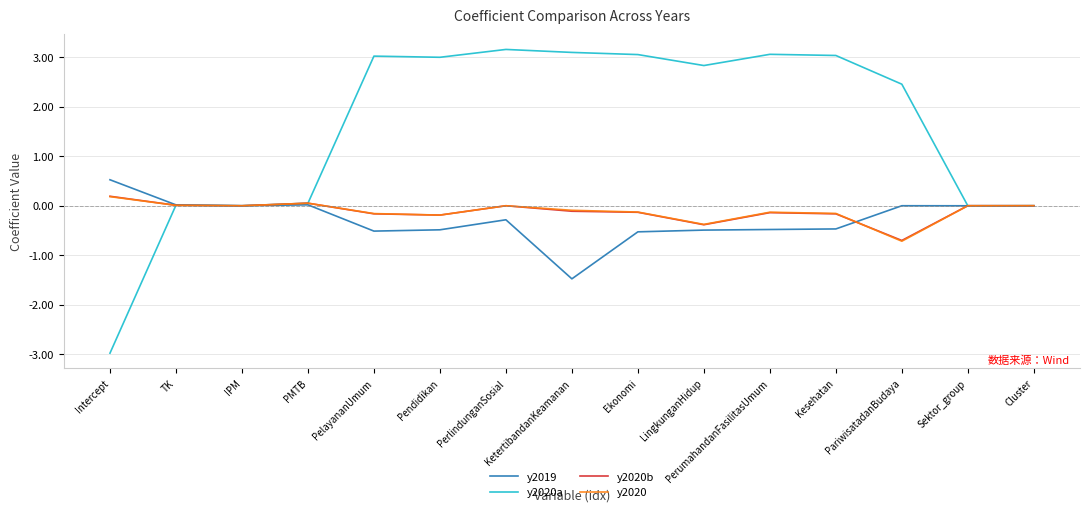

True or false: y2020 has a value of -0.2 at Pendidikan.

True